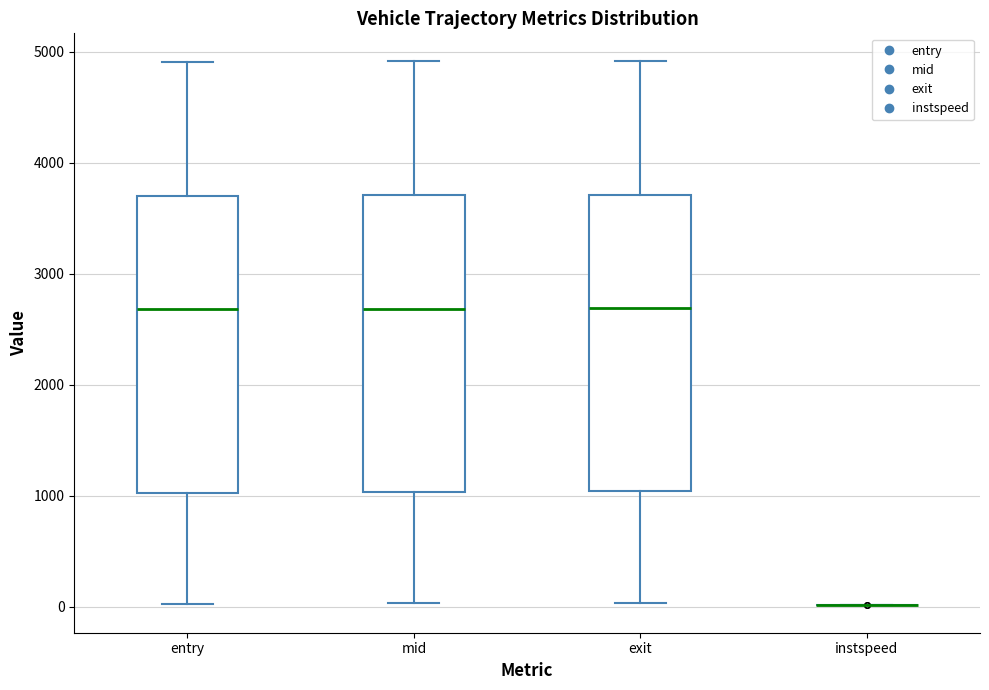

Reading left to right, transcribe this box plot: for each box, give where its median line is, the range the box spans, and where its two whiskers end, as read against the y-axis. The values are not printed on the chart, so give them approximately, as read against the axis.

entry: median 2700, box 1000 to 3700, whiskers 0 to 4900
mid: median 2700, box 1000 to 3700, whiskers 0 to 4900
exit: median 2700, box 1000 to 3700, whiskers 0 to 4900
instspeed: box collapsed to a line at 0, whiskers 0 to 0